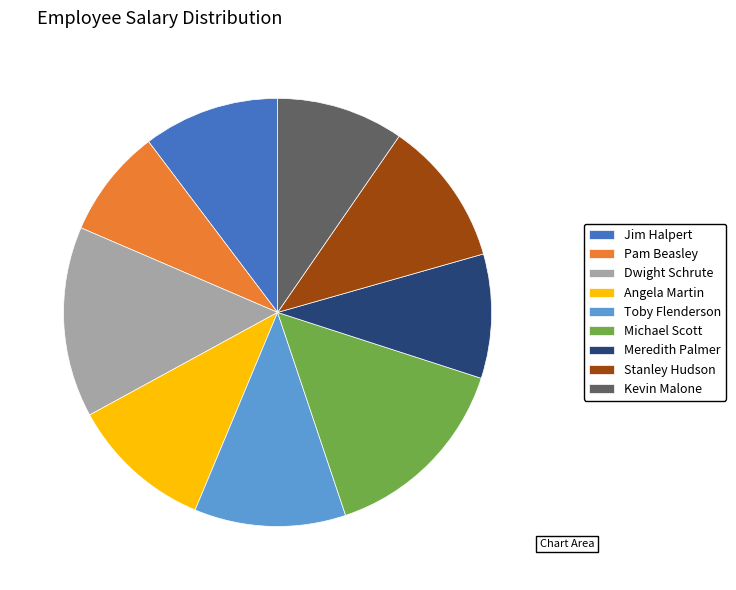

What is the ratio of the value at Stanley Hudson to the value at Meredith Palmer?

1.2